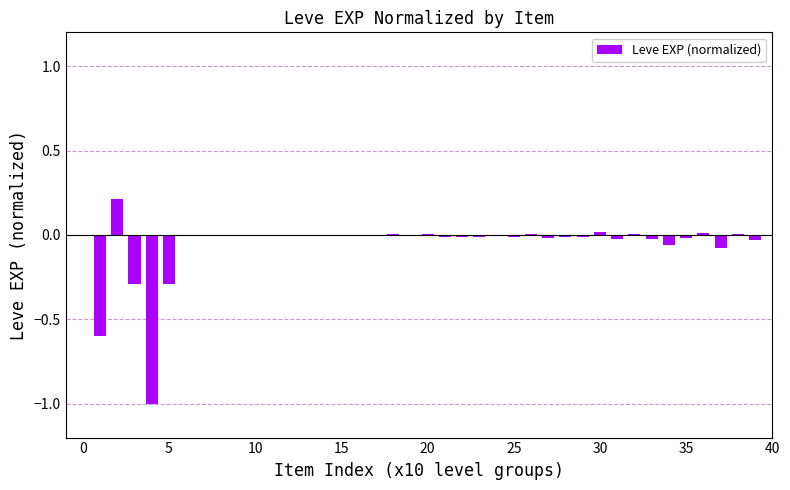

How many series are shown in this chart?

1